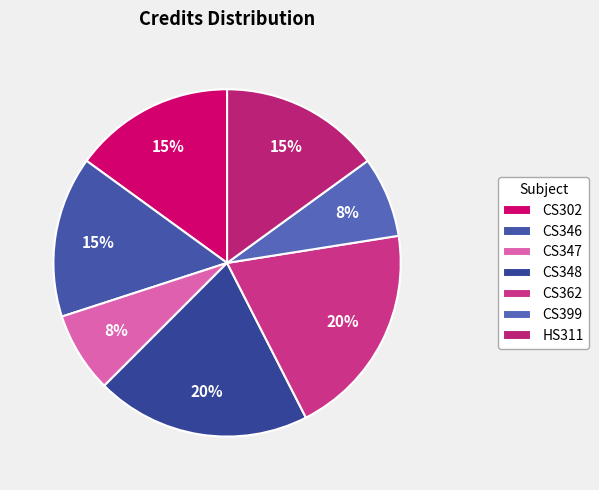

How many slices are in this pie chart?

7